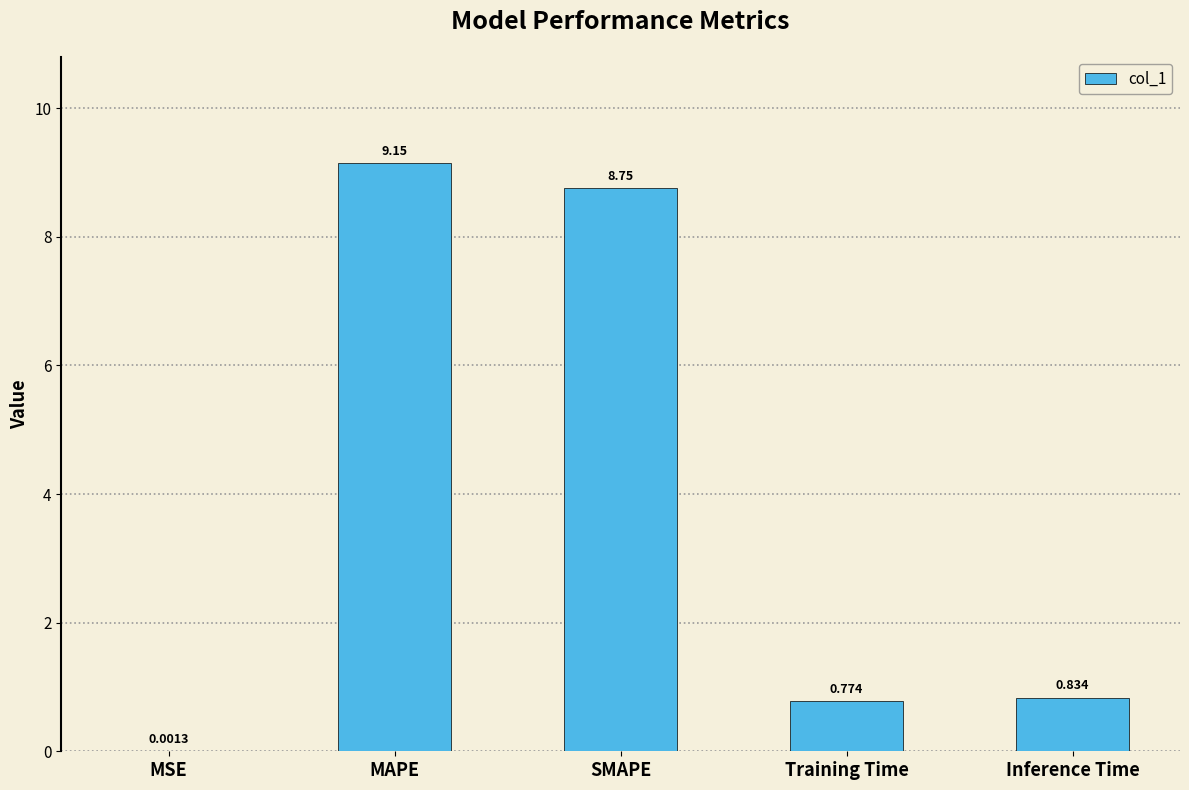

Are the bars horizontal?

No